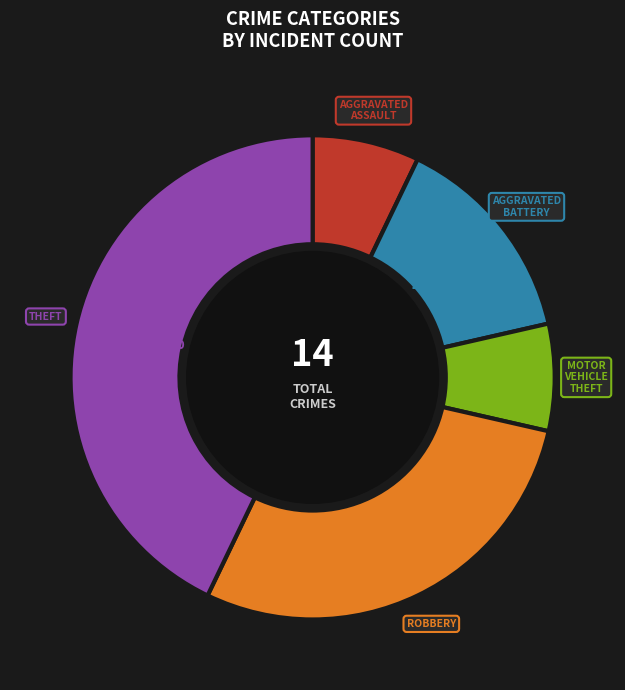

To the nearest percent, what is the average slice percentage?

20%